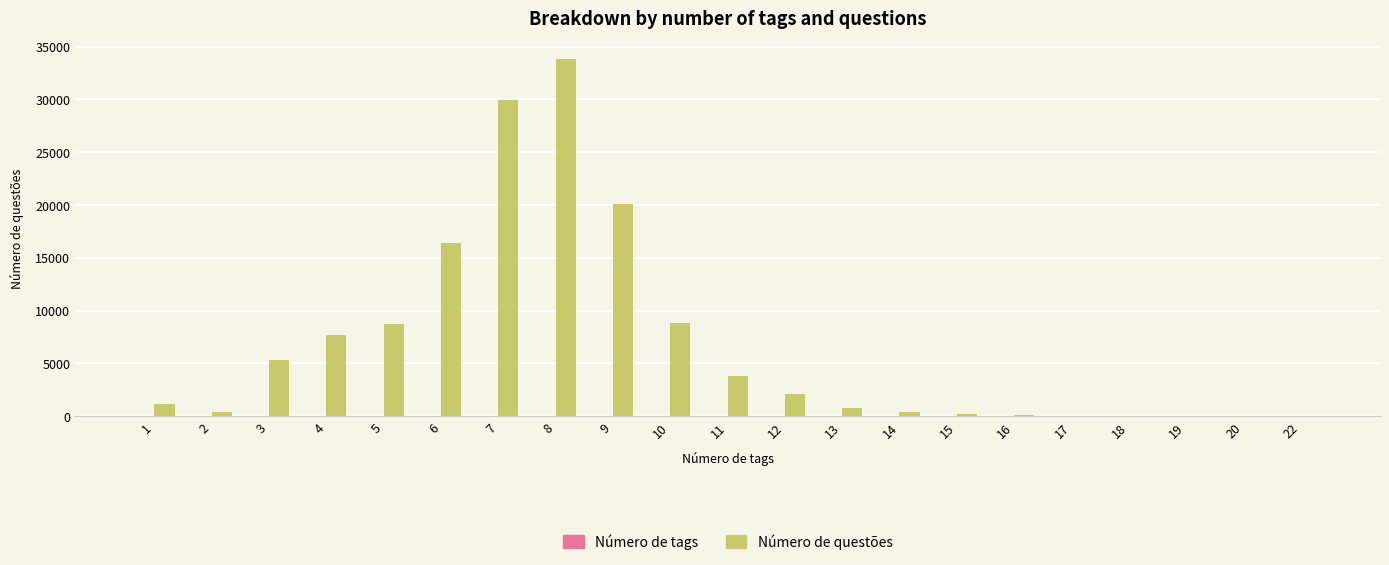

Which series has the widest spread of values?

Número de questões